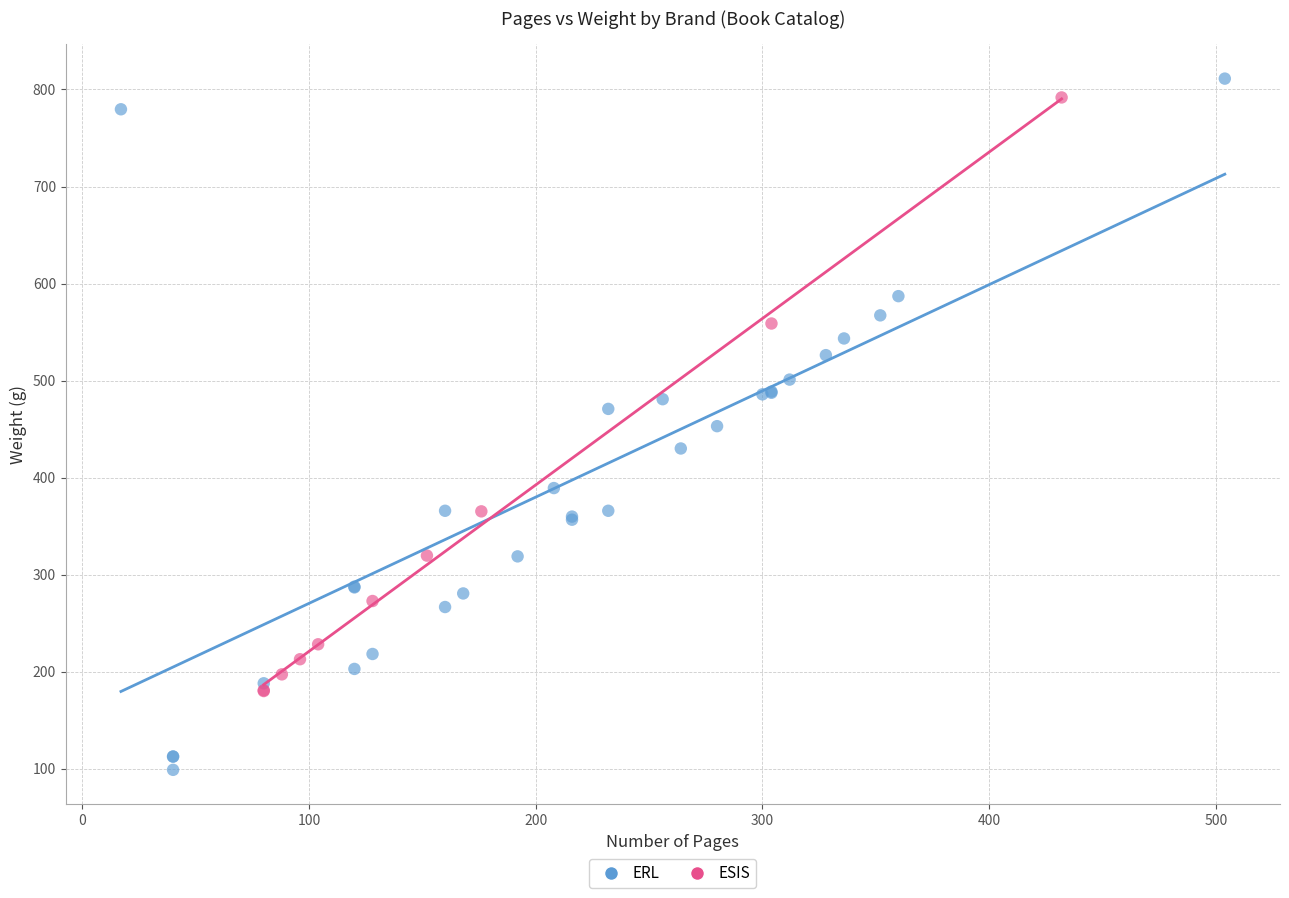

Which series has the widest spread of Y values?

ERL